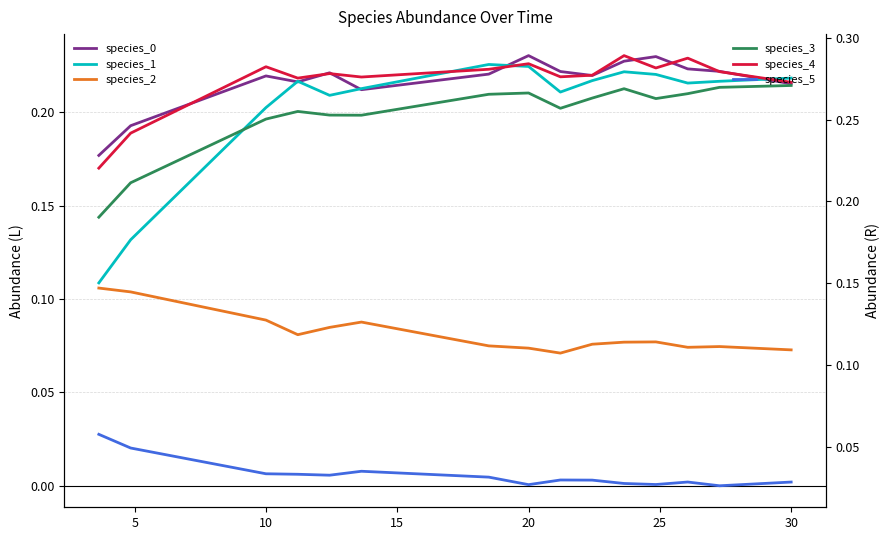

Is the value of species_3 at 35 greater than the value of species_0 at 10?

Yes